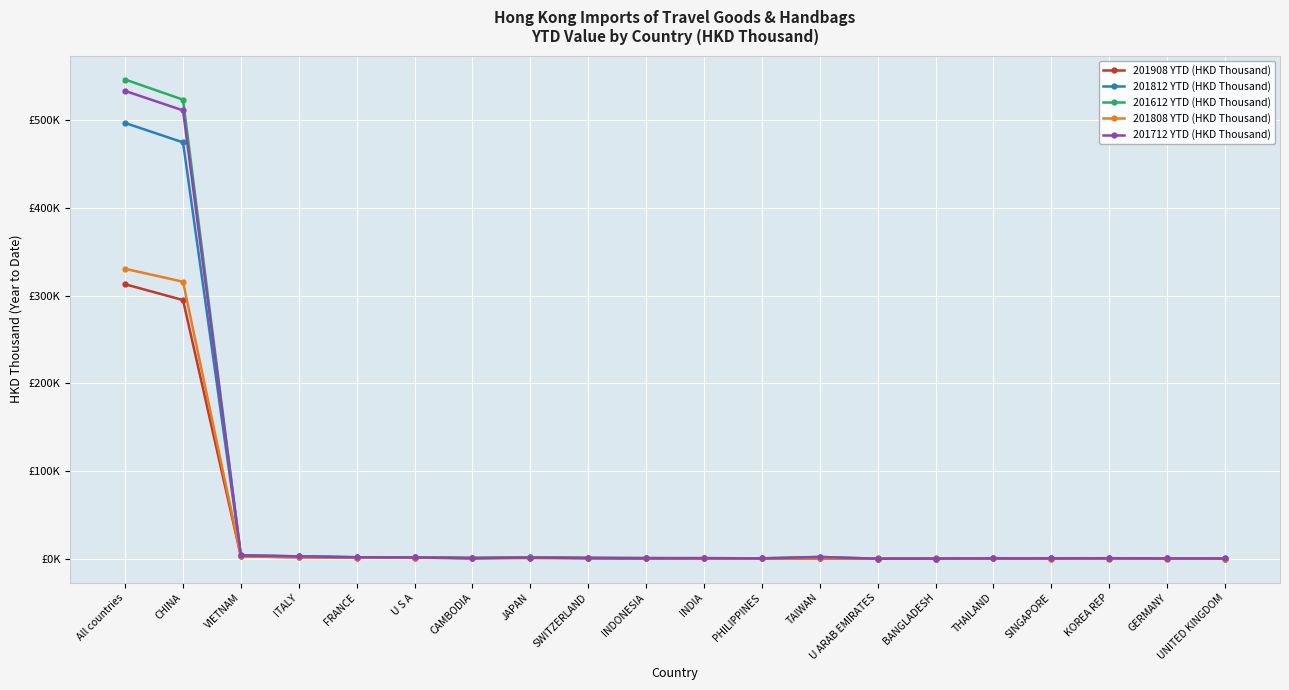

What are all the series names shown in the legend?

201908 YTD (HKD Thousand), 201812 YTD (HKD Thousand), 201612 YTD (HKD Thousand), 201808 YTD (HKD Thousand), 201712 YTD (HKD Thousand)